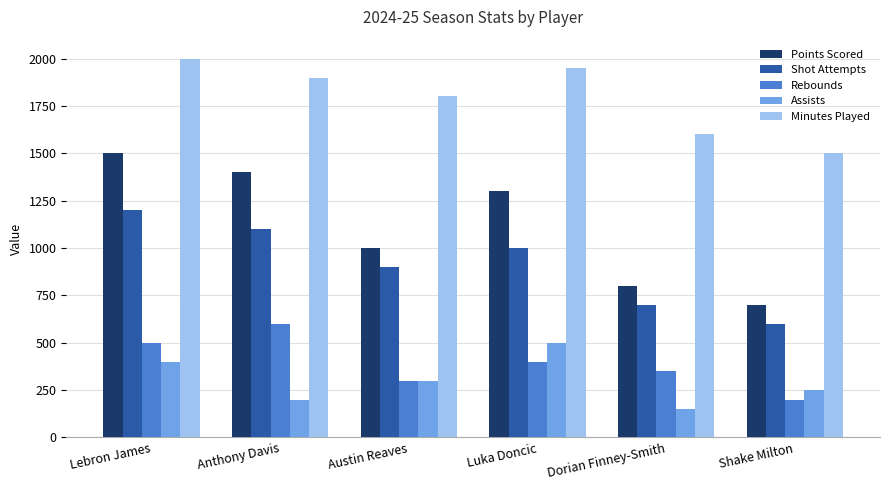

Reading right to left, extract all data points from this chart.

Points Scored: Shake Milton=700	Dorian Finney-Smith=800	Luka Doncic=1300	Austin Reaves=1000	Anthony Davis=1400	Lebron James=1500
Shot Attempts: Shake Milton=600	Dorian Finney-Smith=700	Luka Doncic=1000	Austin Reaves=900	Anthony Davis=1100	Lebron James=1200
Rebounds: Shake Milton=200	Dorian Finney-Smith=350	Luka Doncic=400	Austin Reaves=300	Anthony Davis=600	Lebron James=500
Assists: Shake Milton=250	Dorian Finney-Smith=150	Luka Doncic=500	Austin Reaves=300	Anthony Davis=200	Lebron James=400
Minutes Played: Shake Milton=1500	Dorian Finney-Smith=1600	Luka Doncic=1950	Austin Reaves=1800	Anthony Davis=1900	Lebron James=2000